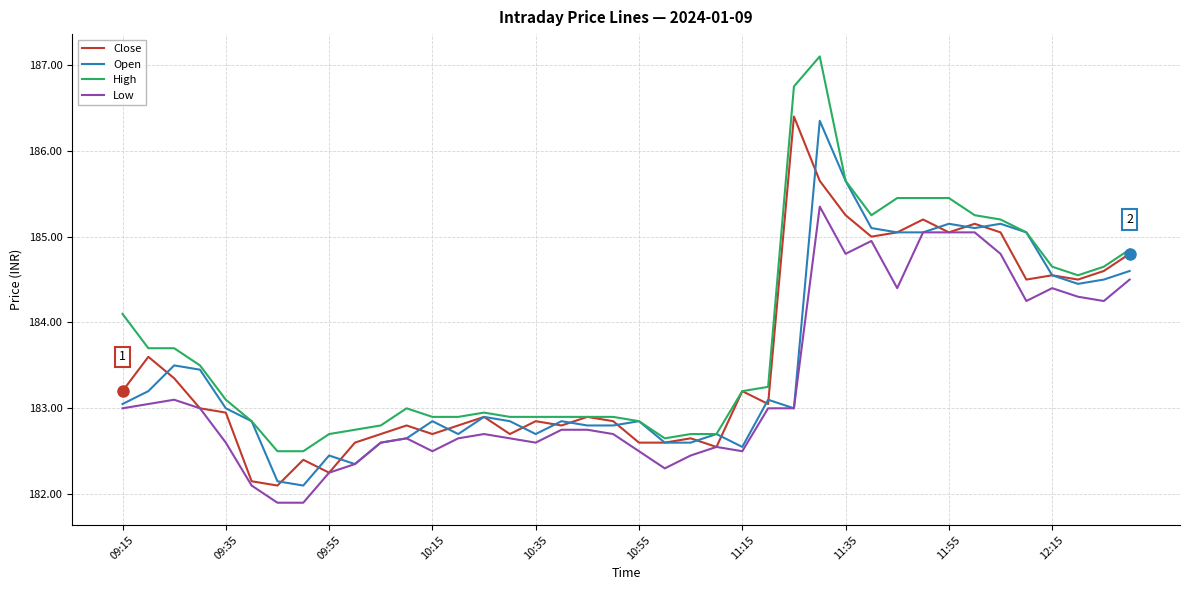

True or false: Low and High cross at least once.

False